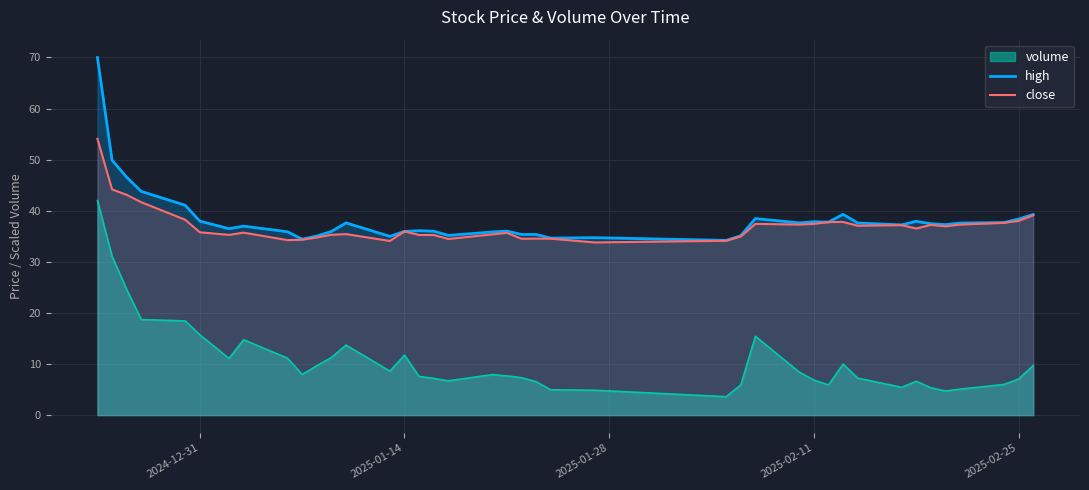

True or false: close and high intersect in this chart.

False